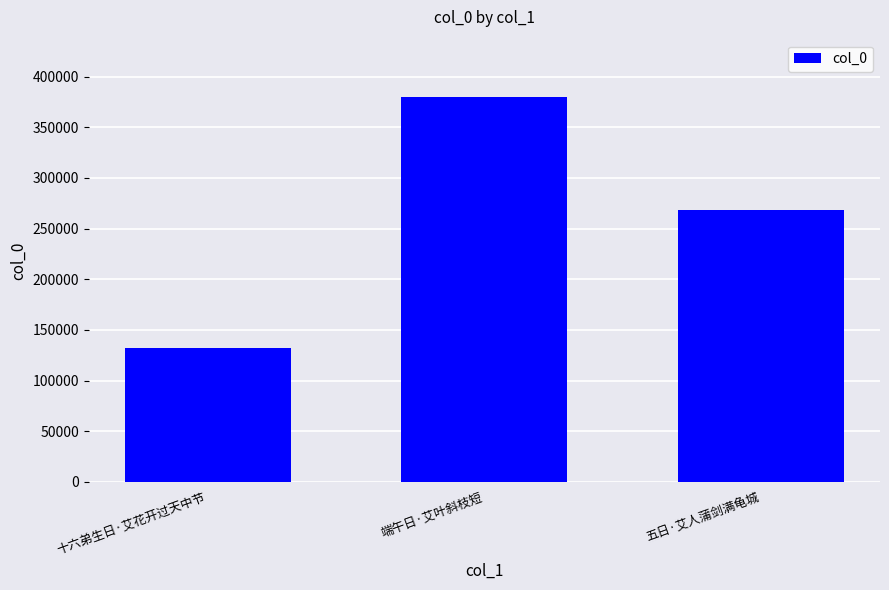

Rank the categories by value from highest to lowest.

端午日·艾叶斜枝短, 五日·艾人蒲剑满龟城, 十六弟生日·艾花开过天中节